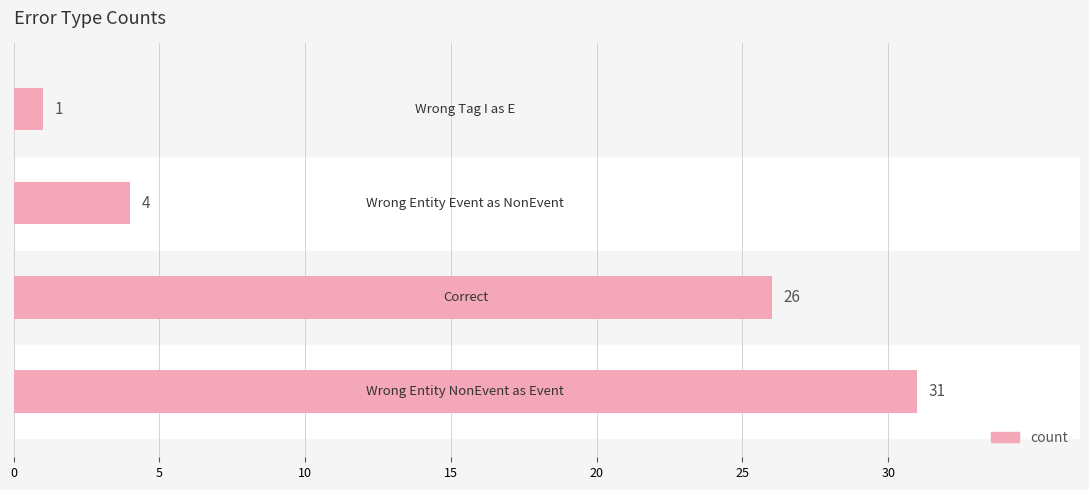

What is the maximum value shown in the chart?

31